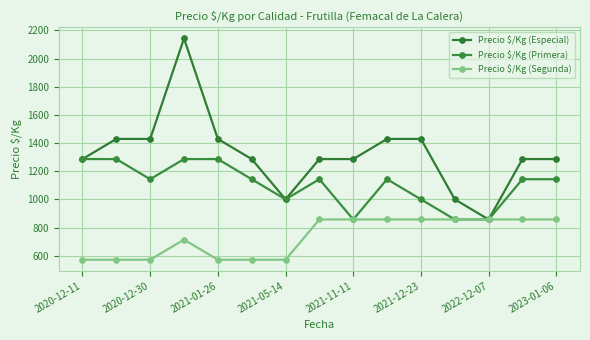

How many lines are shown in the chart?

3